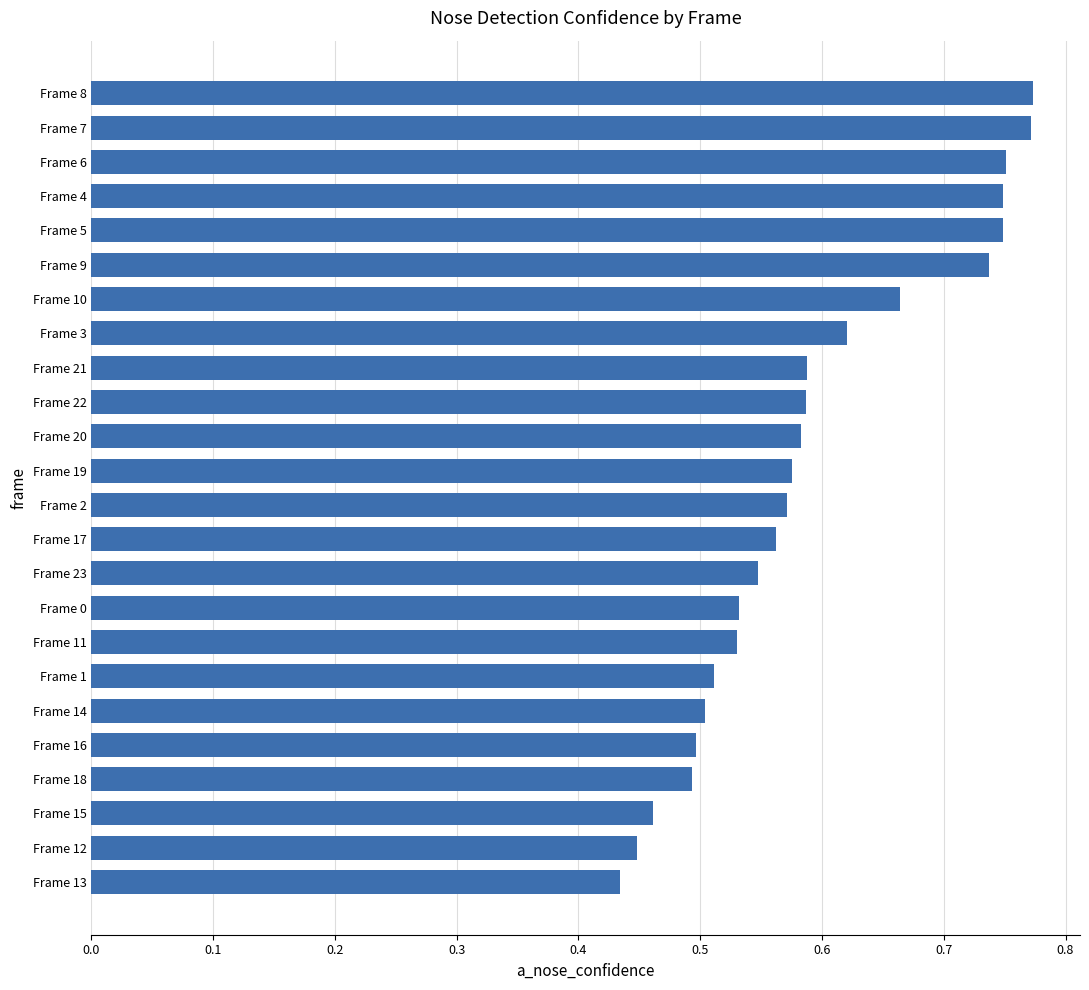

Count the values in the range 0 to 1.

24